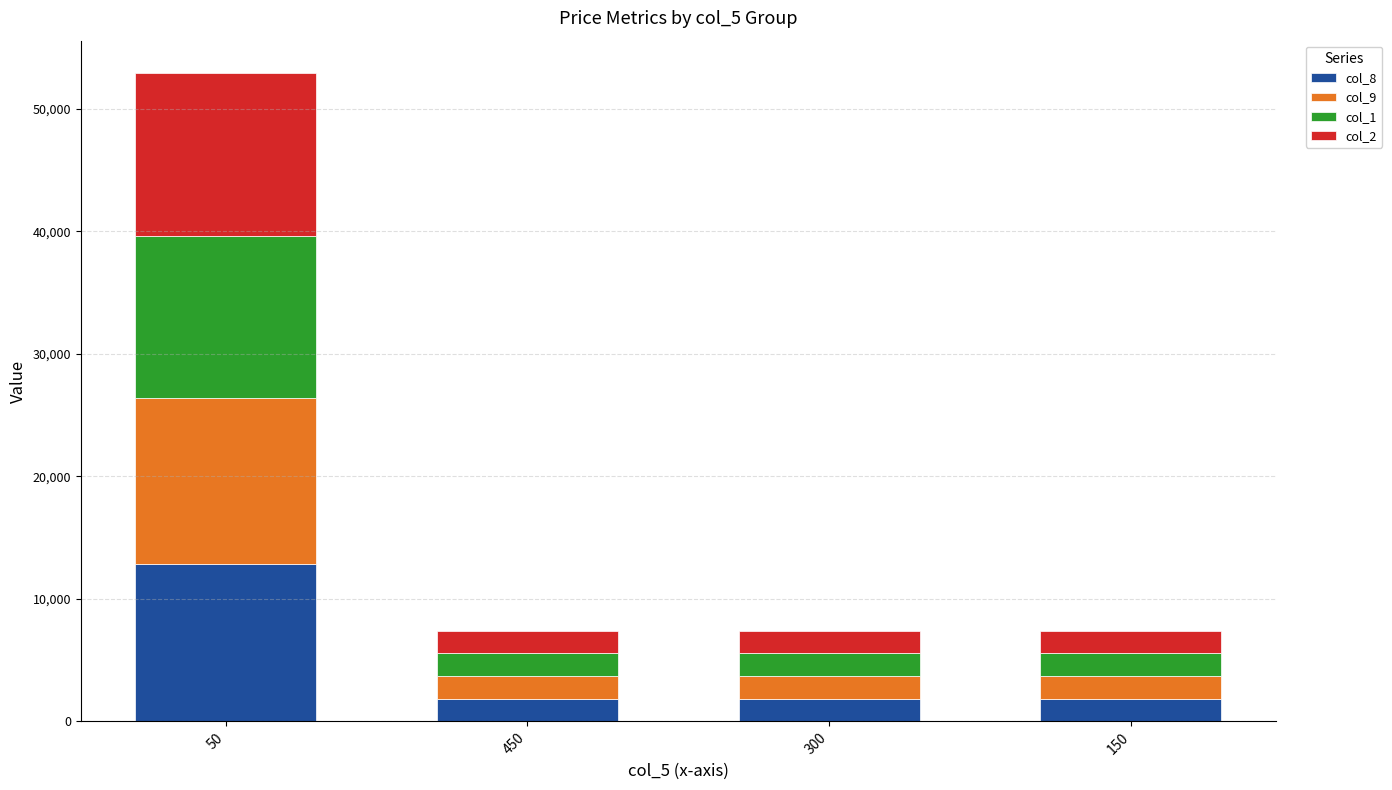

What is the difference between the col_8 values at 50 and 300?

10979.0